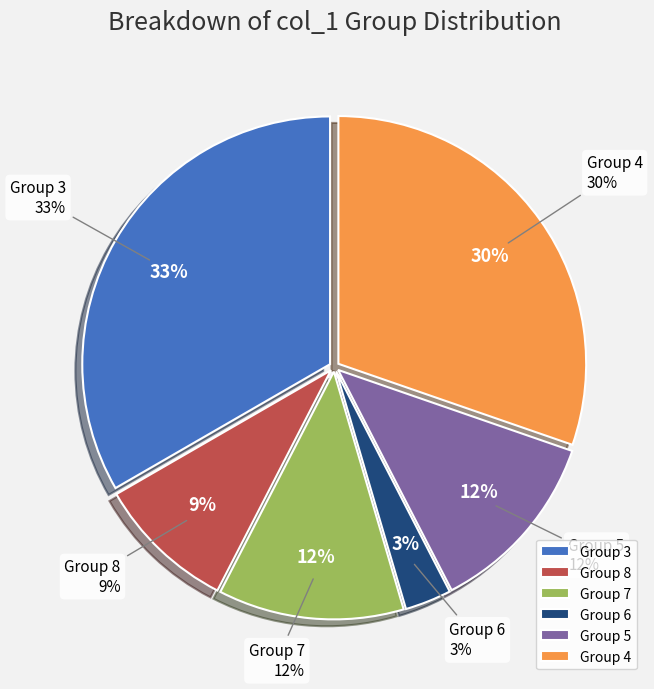

Rank the categories by value from highest to lowest.

3, 4, 7, 5, 8, 6